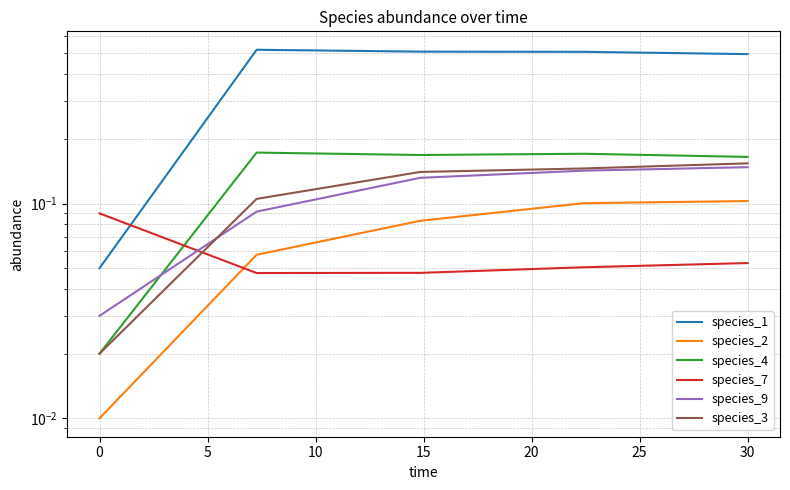

At 30, list the series in order from largest to smallest.

species_1, species_4, species_3, species_9, species_2, species_7